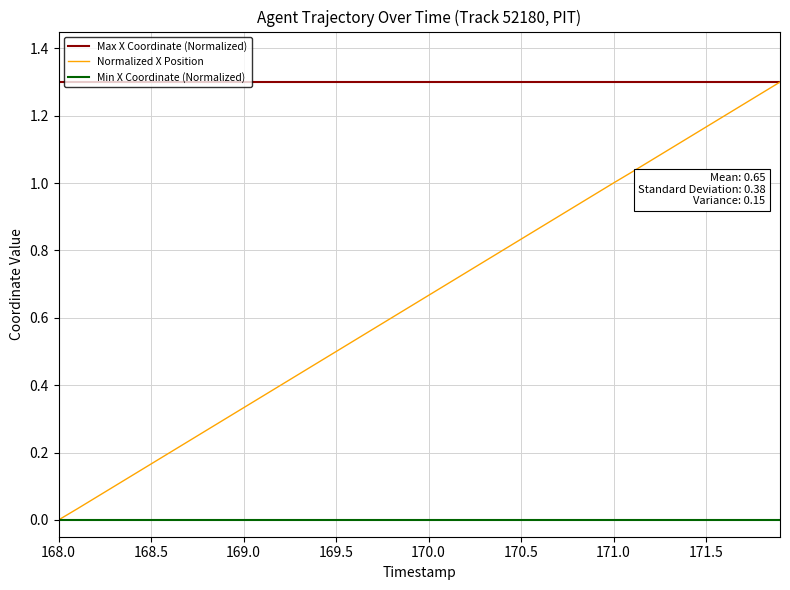

Which series has the largest range (max minus min)?

Normalized X Position